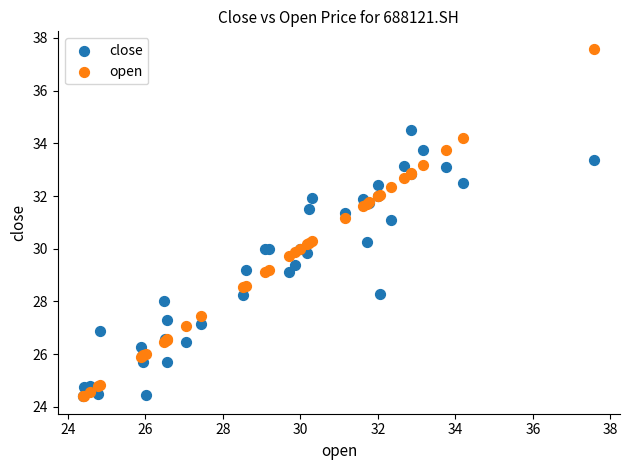

Which series reaches the maximum Y coordinate?

open